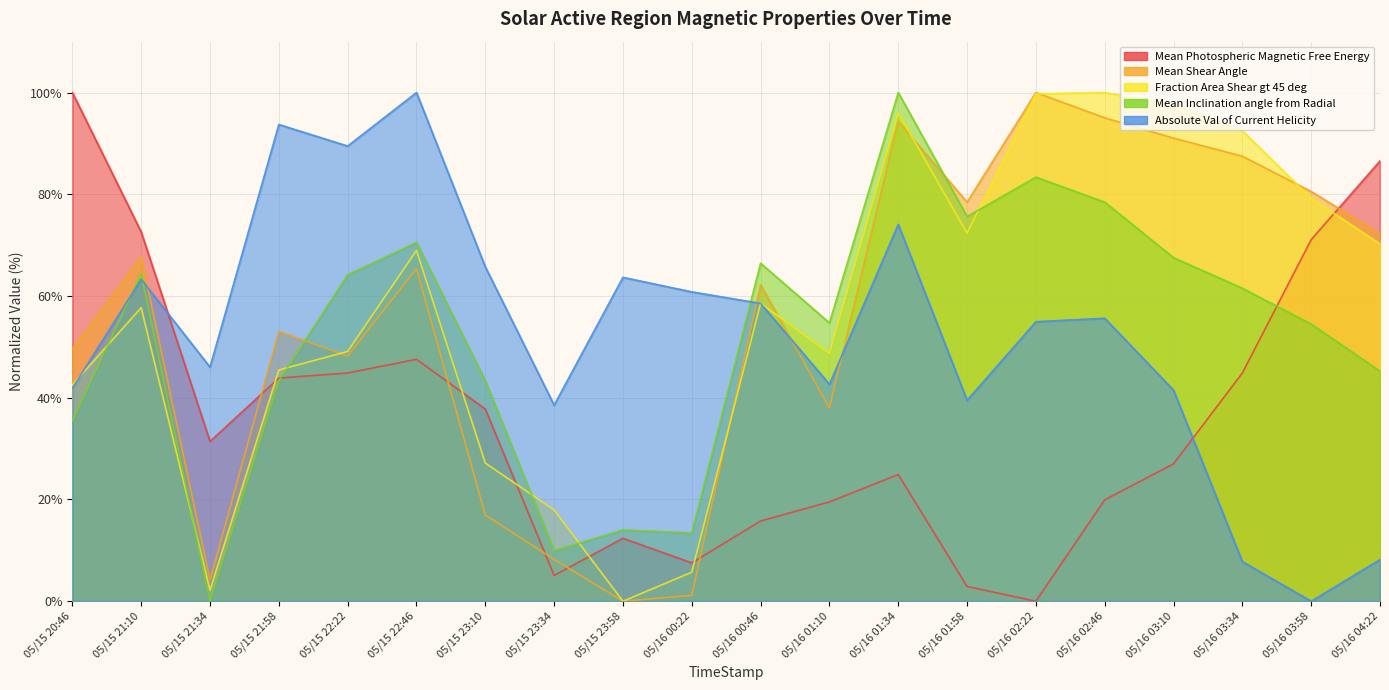

How many positive values does the Fraction Area Shear gt 45 deg series have?

19